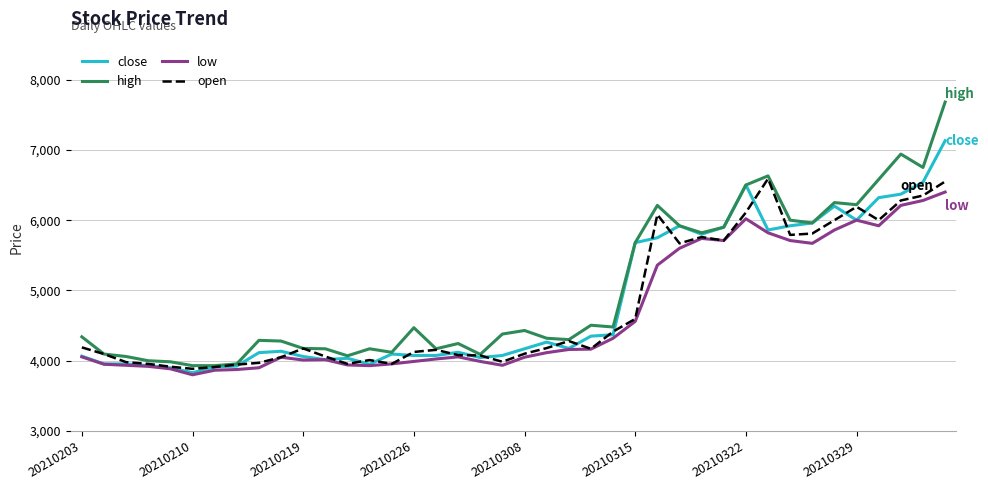

Which series has the largest range (max minus min)?

high